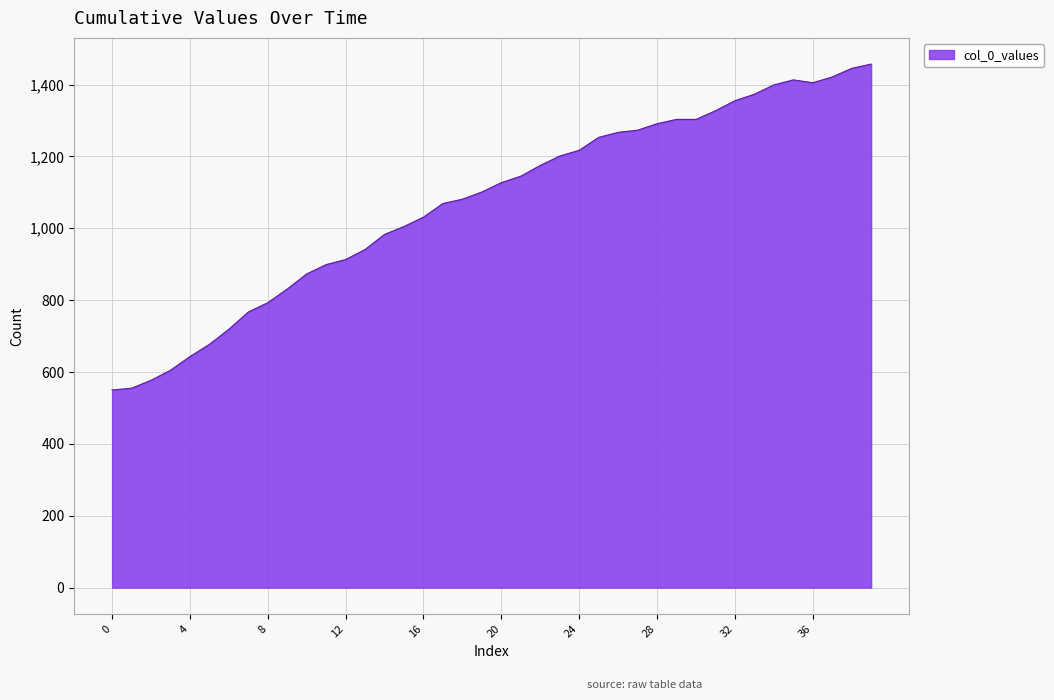

What is the sum of all values?

42763